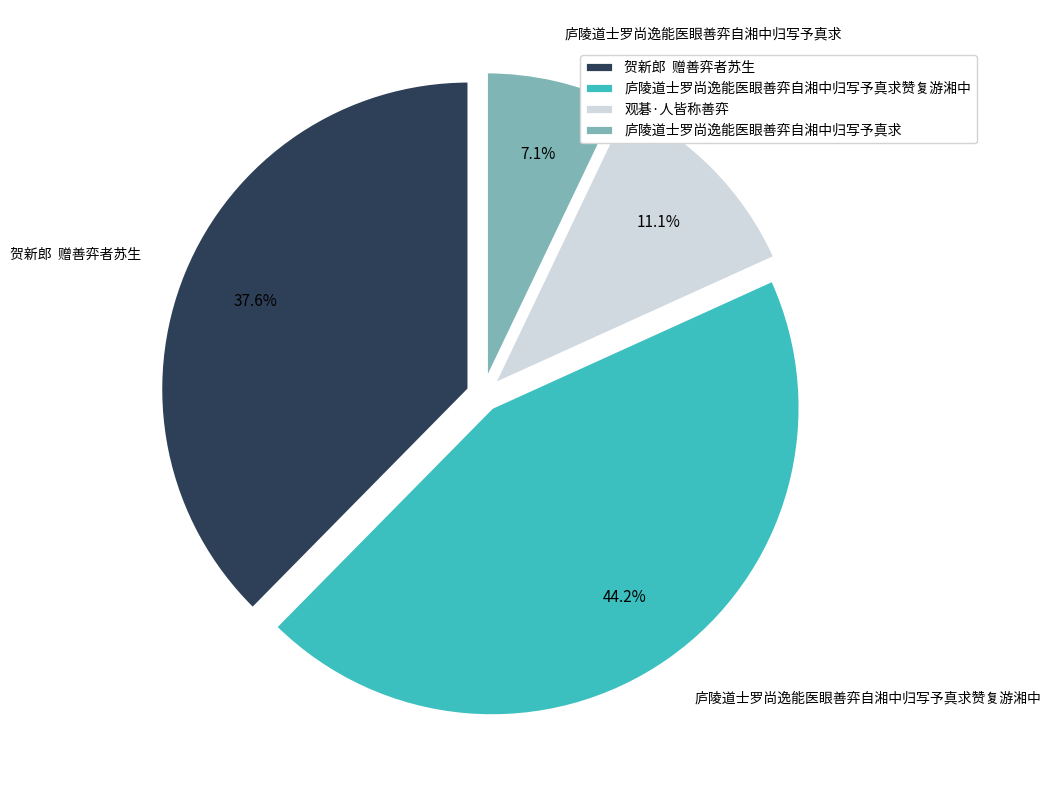

Rank the categories by value from highest to lowest.

庐陵道士罗尚逸能医眼善弈自湘中归写予真求赞复游湘中, 贺新郎 赠善弈者苏生, 观碁·人皆称善弈, 庐陵道士罗尚逸能医眼善弈自湘中归写予真求